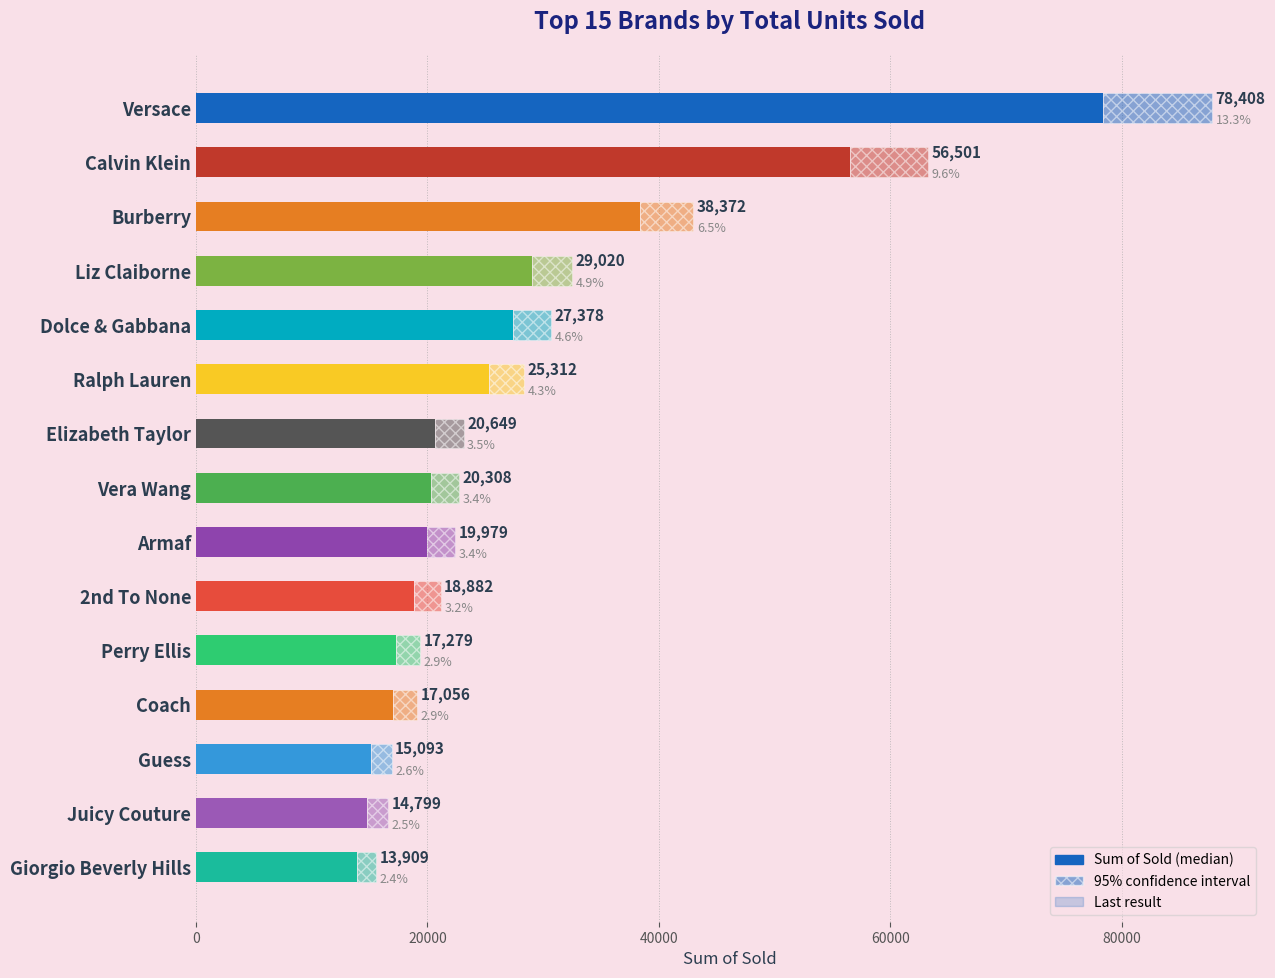

What is the smallest value displayed?

13909